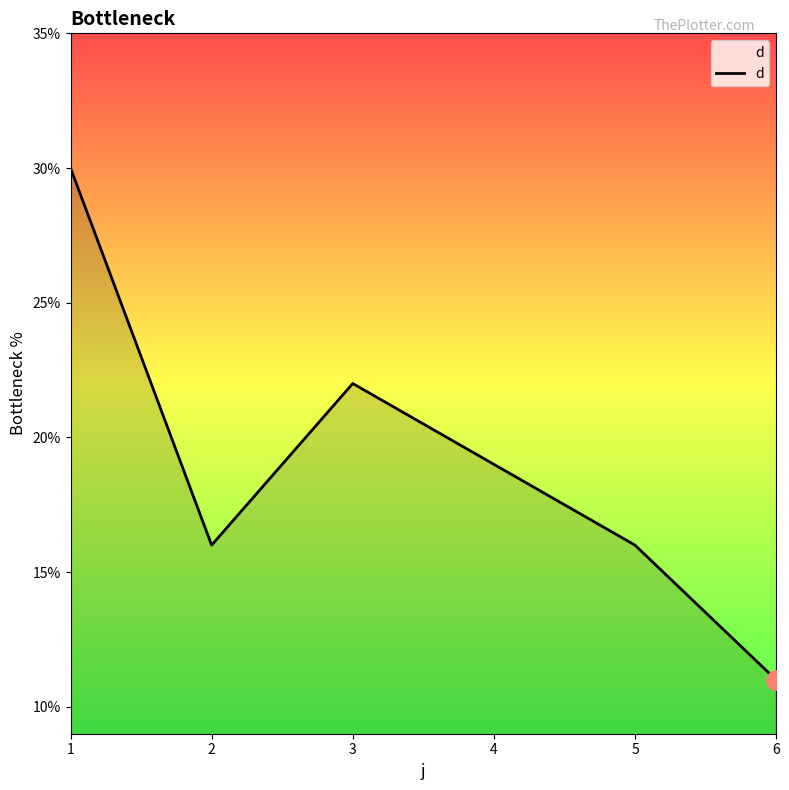

Which has a higher value, 1 or 4?

1